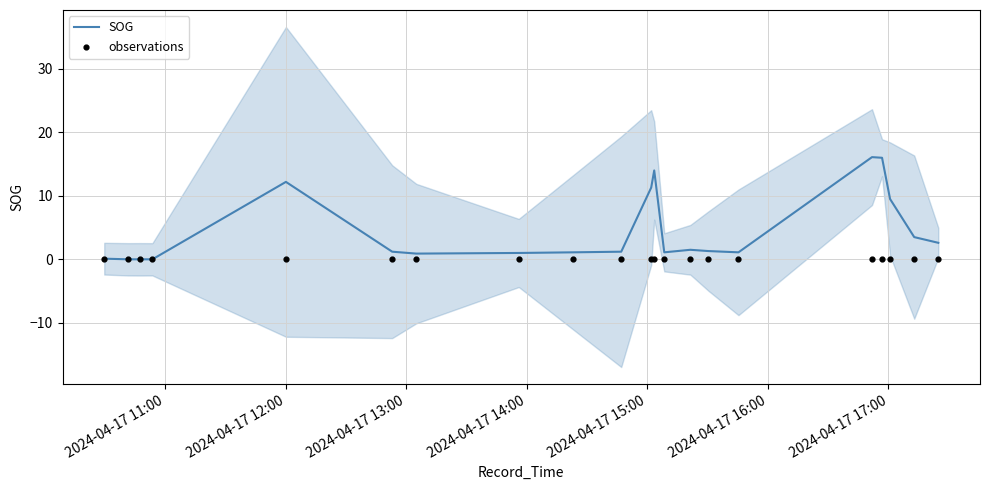

What is the highest value of the SOG series?

16.1